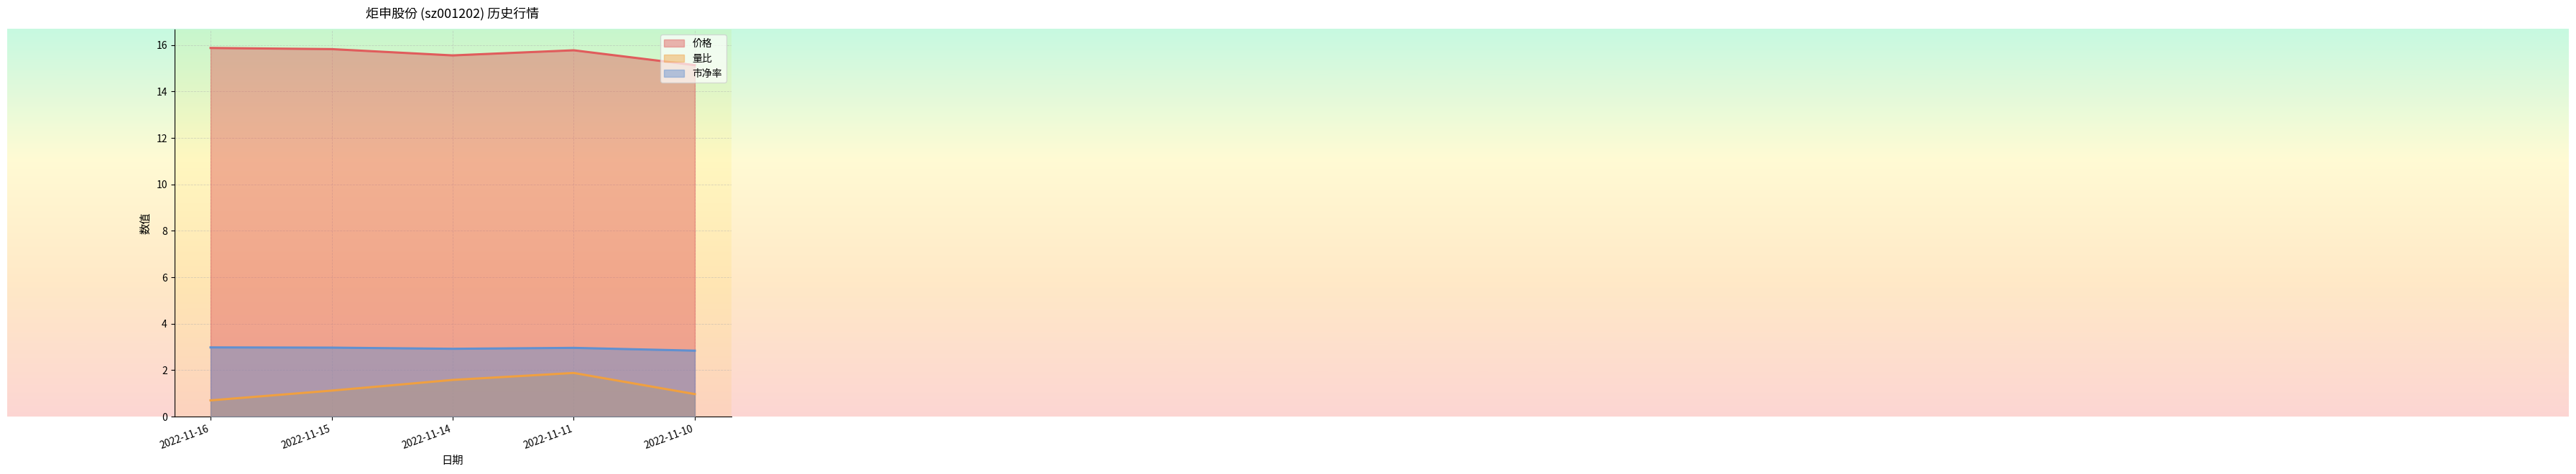

What is the smallest value displayed?

0.7